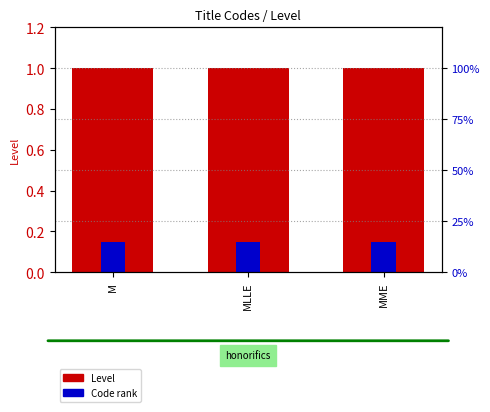

How many bars are there in total?

6